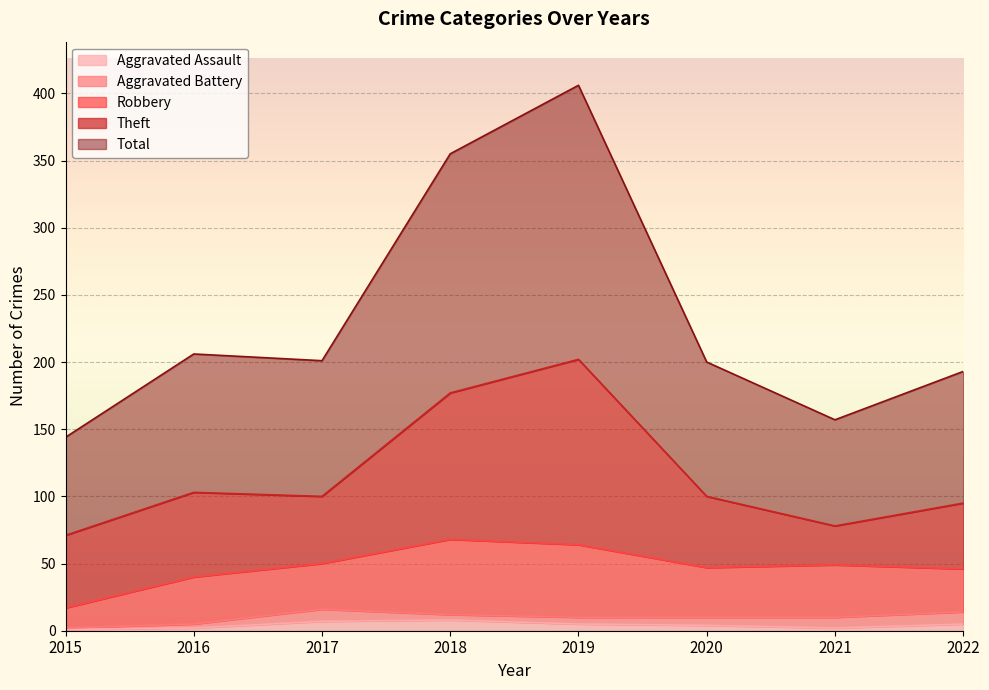

Rank the series at 2017 from highest to lowest value.

Total, Theft, Robbery, Aggravated Battery, Aggravated Assault